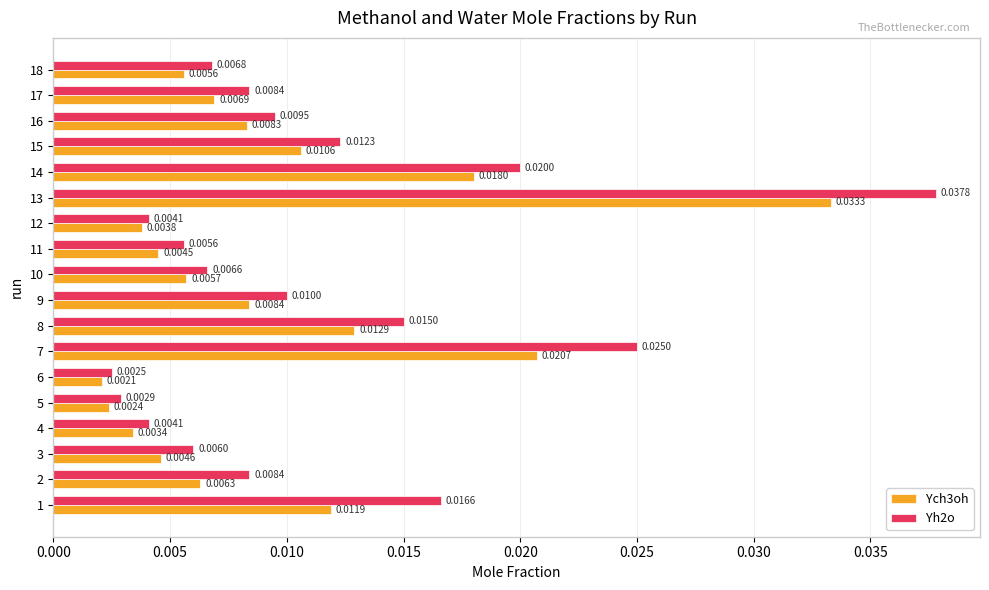

Which category has the lowest value in the Ych3oh series?

6